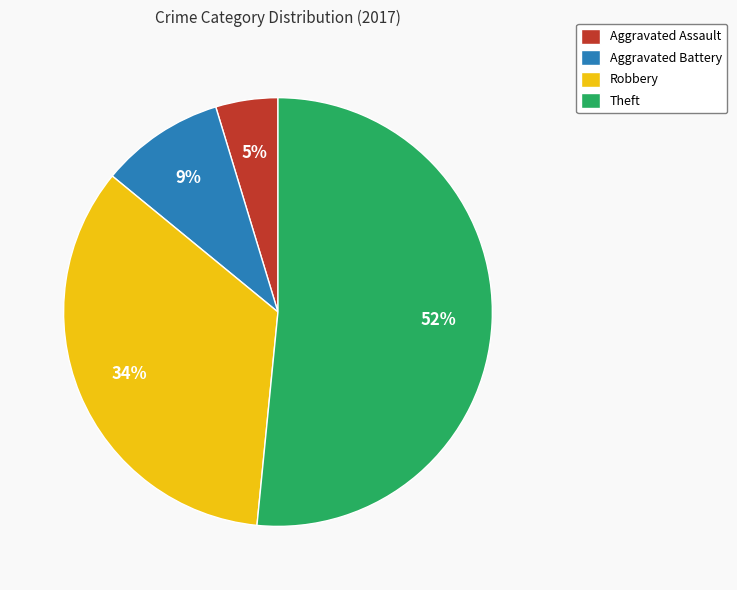

Combined, do Aggravated Assault and Robbery account for over 50%?

No